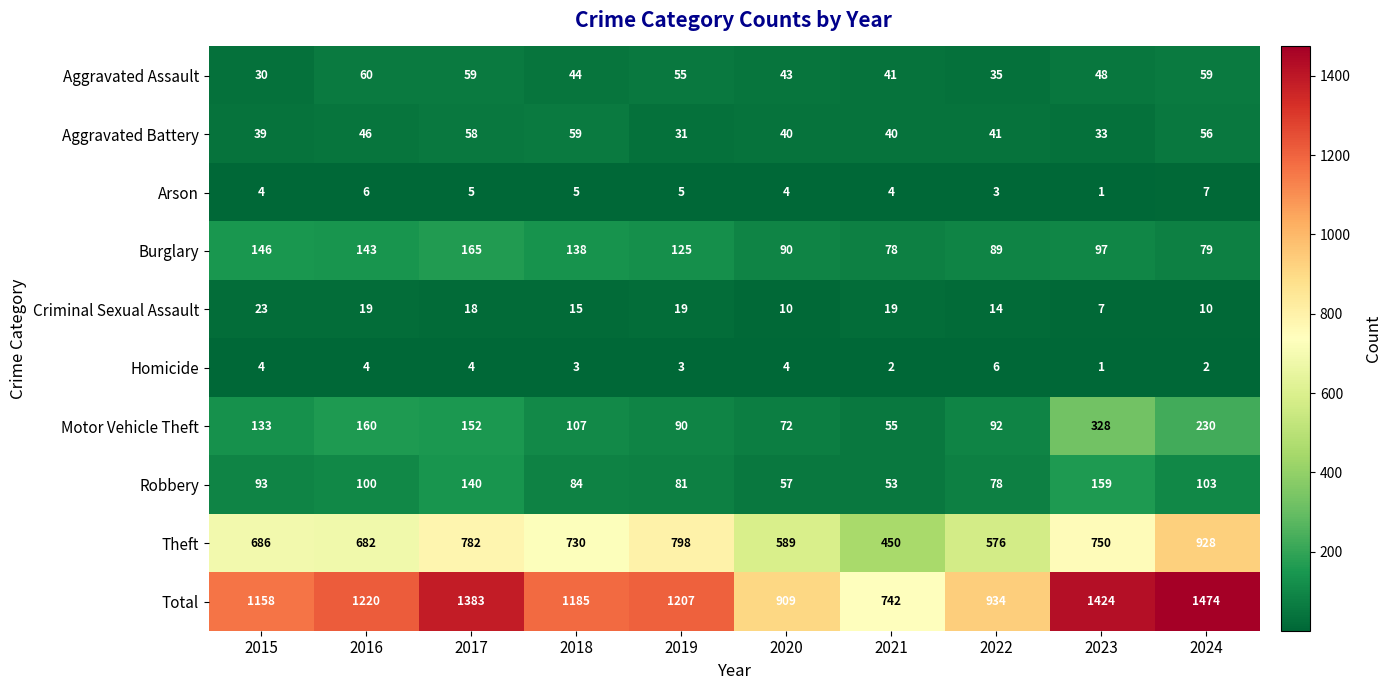

What is the difference between the maximum and second lowest values in the Aggravated Assault series?

25